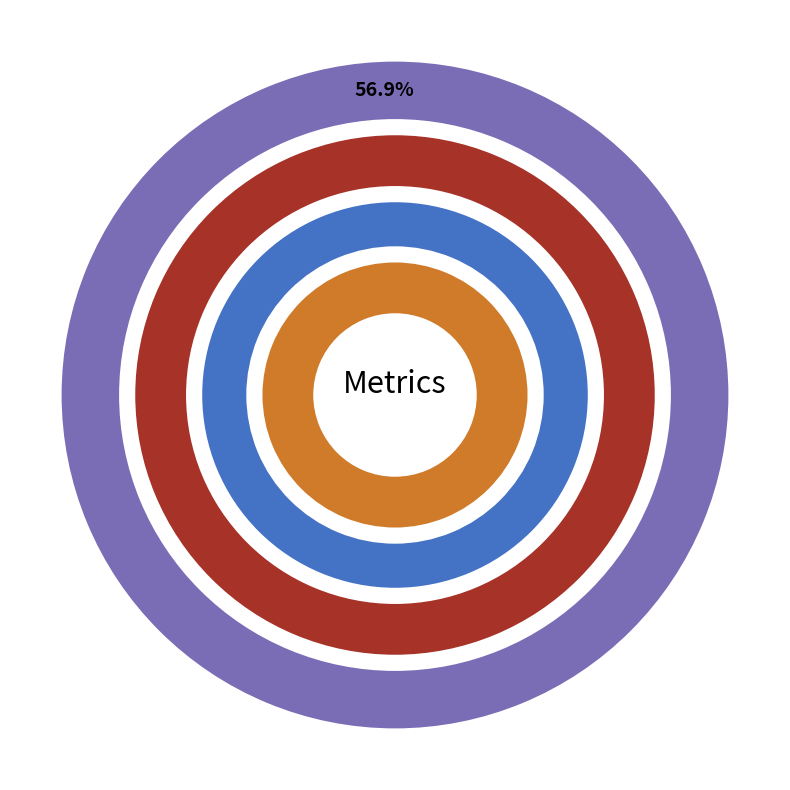

What percentage is NOT represented by SMAPE?

75.2%